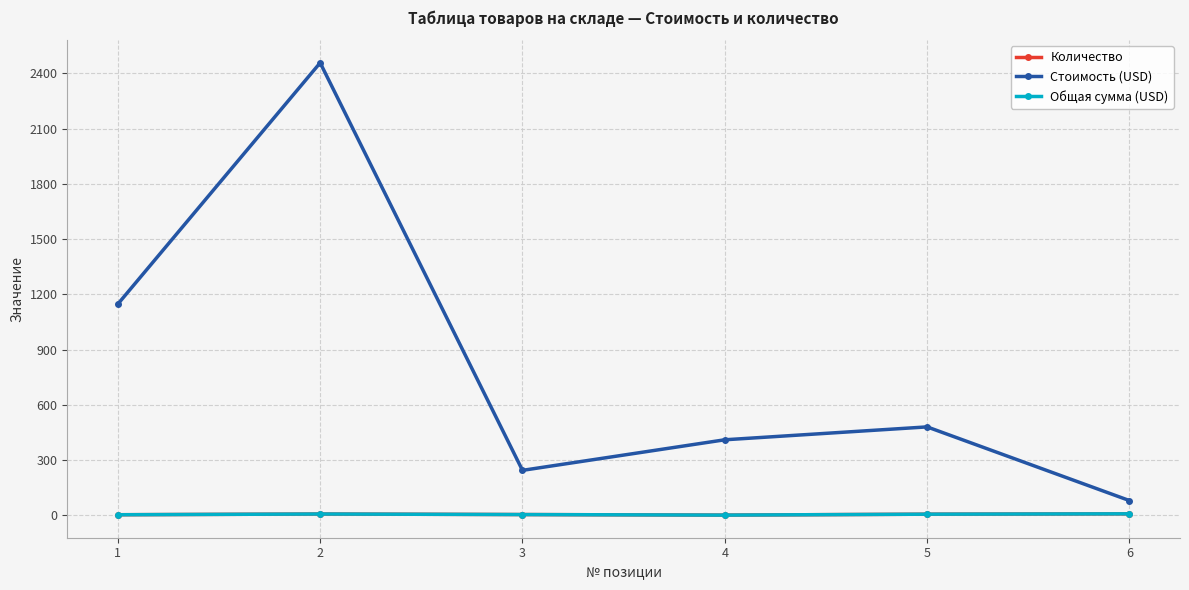

What is the value of the Количество point at the 2nd from the left?

8